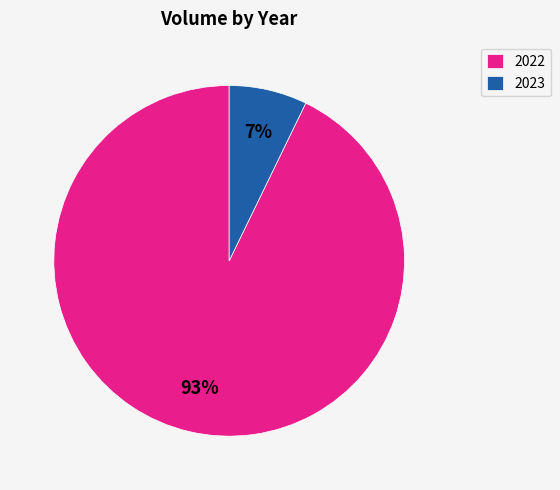

Is the sum of 2023 and 2022 greater than half?

Yes